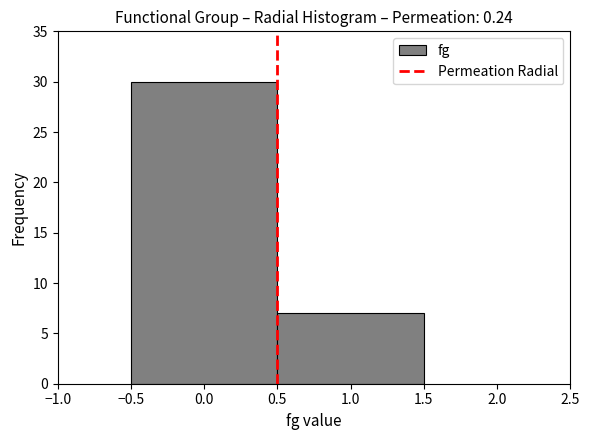

Reading left to right, transcribe this chart: for each bar, give the range it covers on the x-axis and its height. The values are not printed on the chart, so give them approximately, as read against the axis.

-0.5 to 0.5: 30
0.5 to 1.5: 7